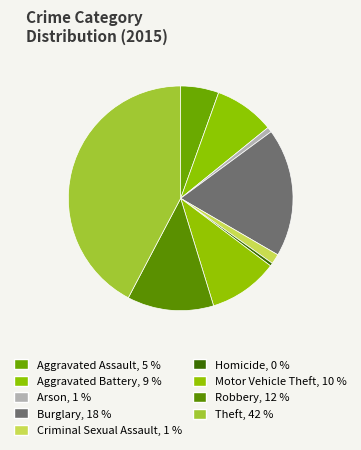

Does any single category account for the majority?

No